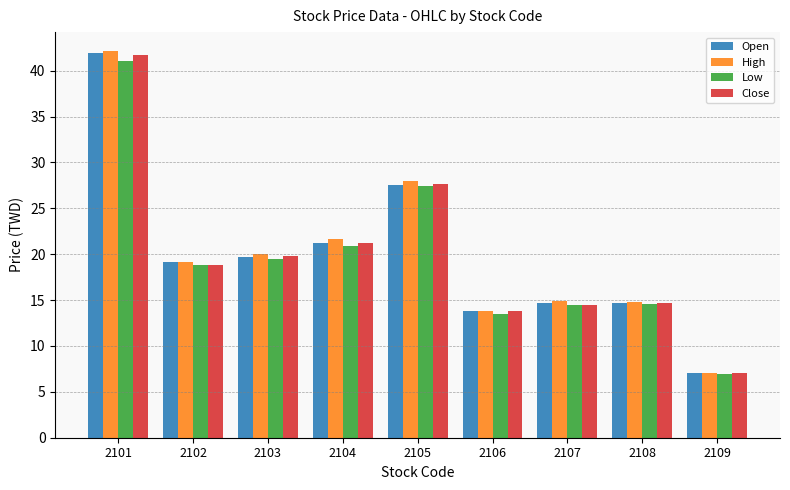

Is it true that Open equals 8.7 at 2103?

False